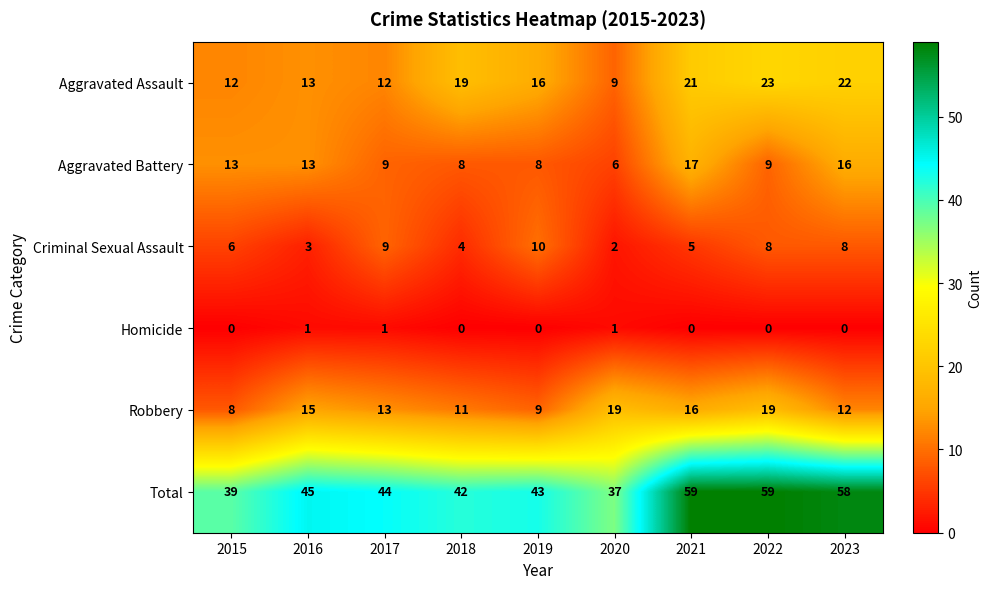

Which category has the lowest value in the Aggravated Battery series?

2020